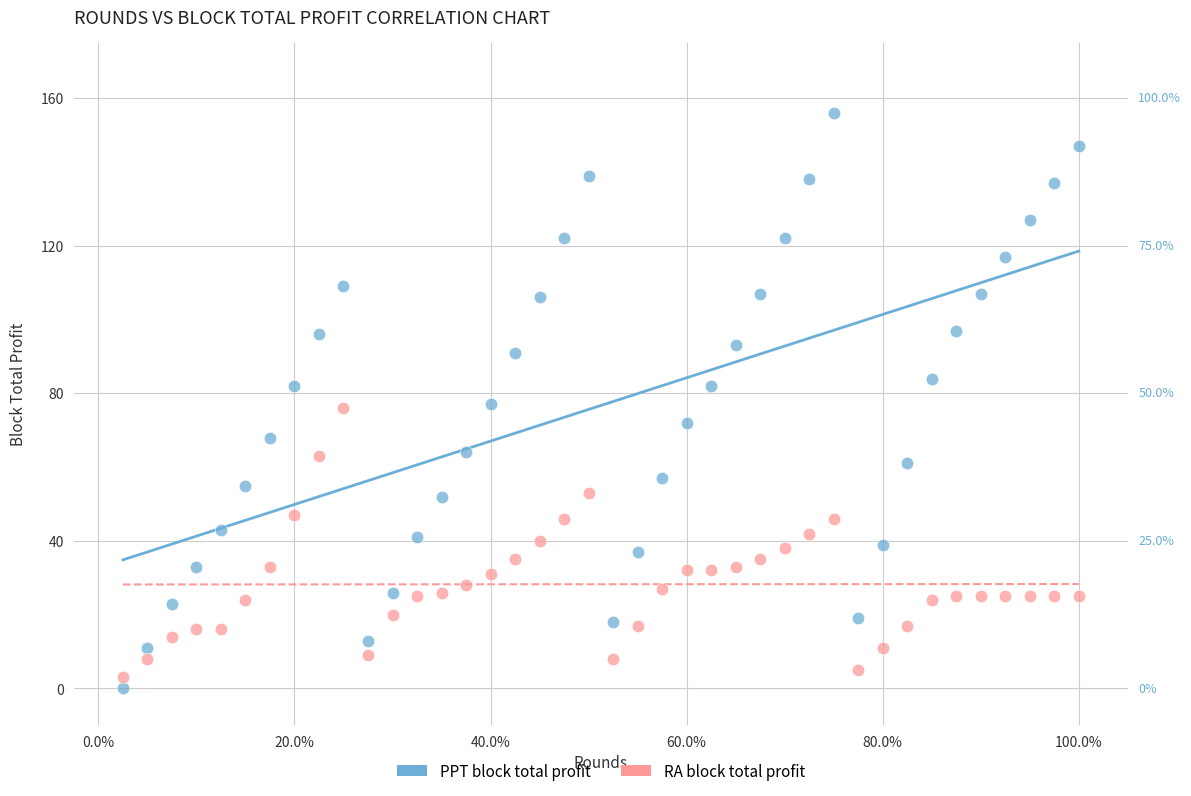

Across all data points, what is the range of X values (max minus min)?

39